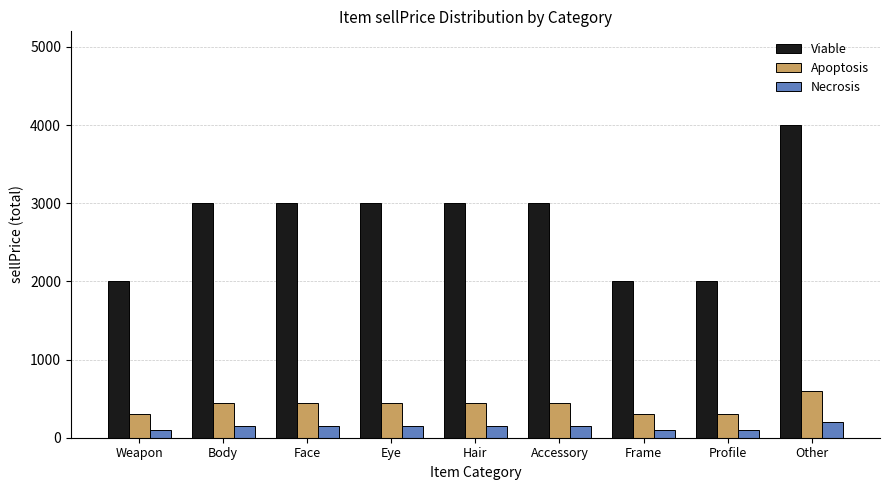

What is the difference between the Apoptosis values at Eye and Other?

150